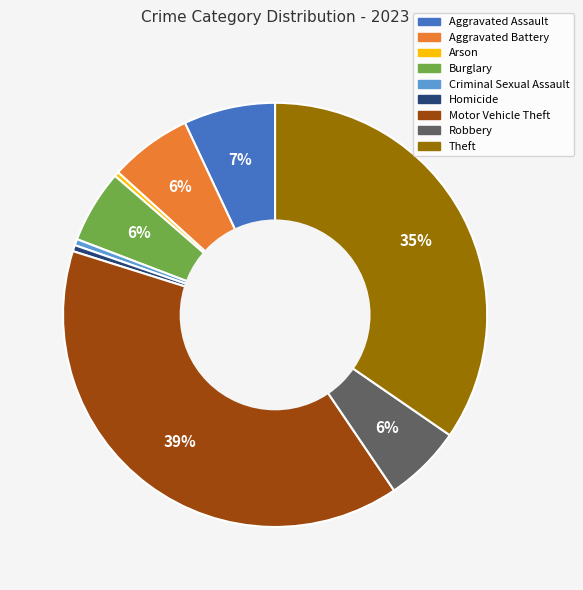

To the nearest percent, what is the difference between the largest and smallest slice percentages?

39%